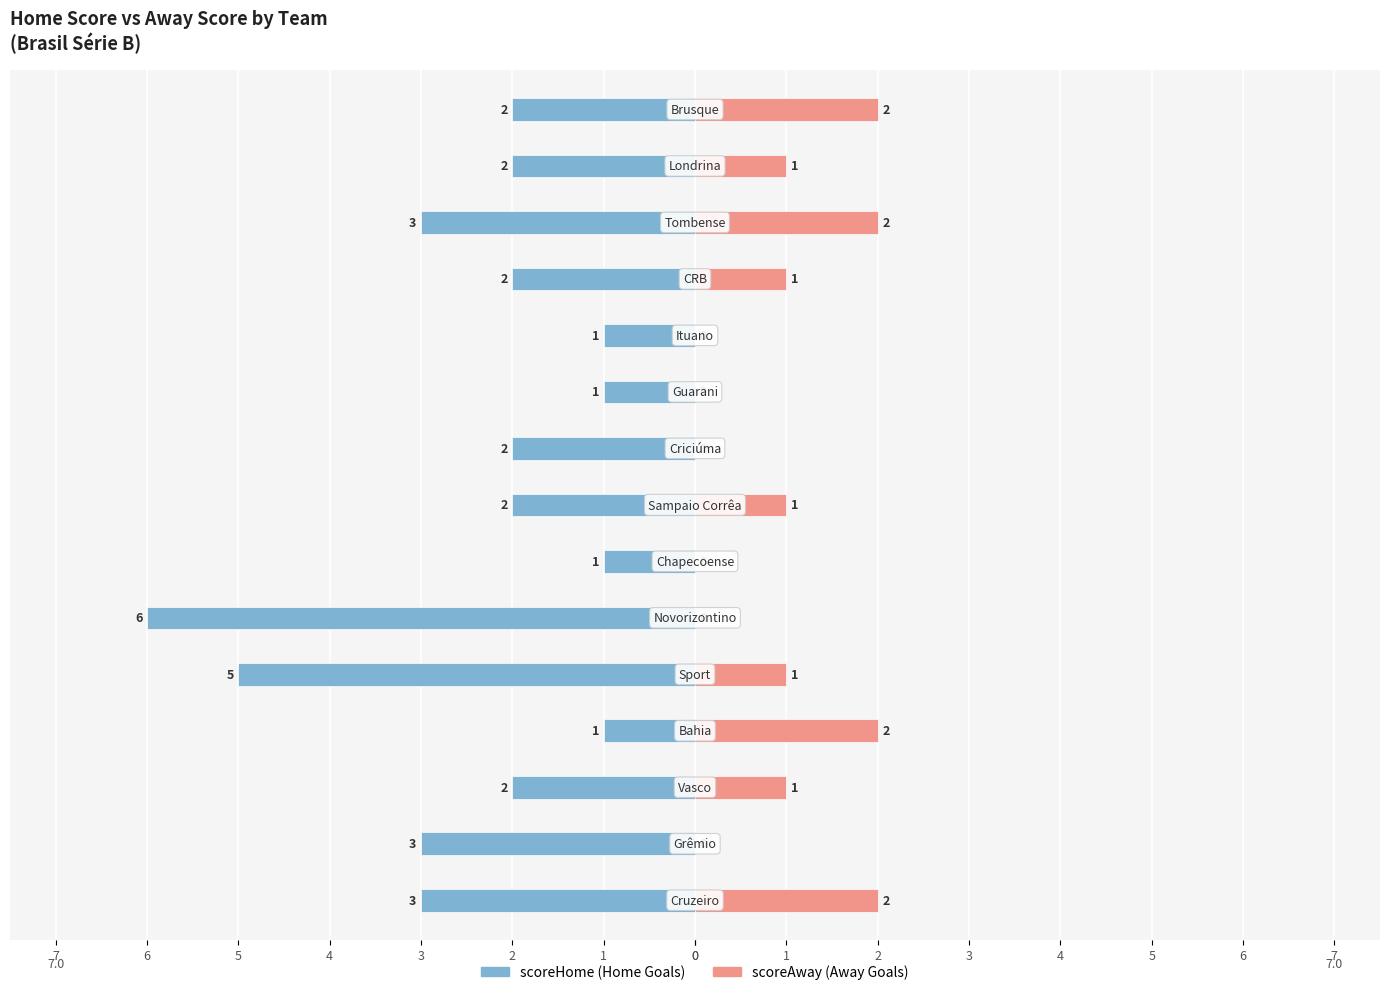

How many series are shown in this chart?

2